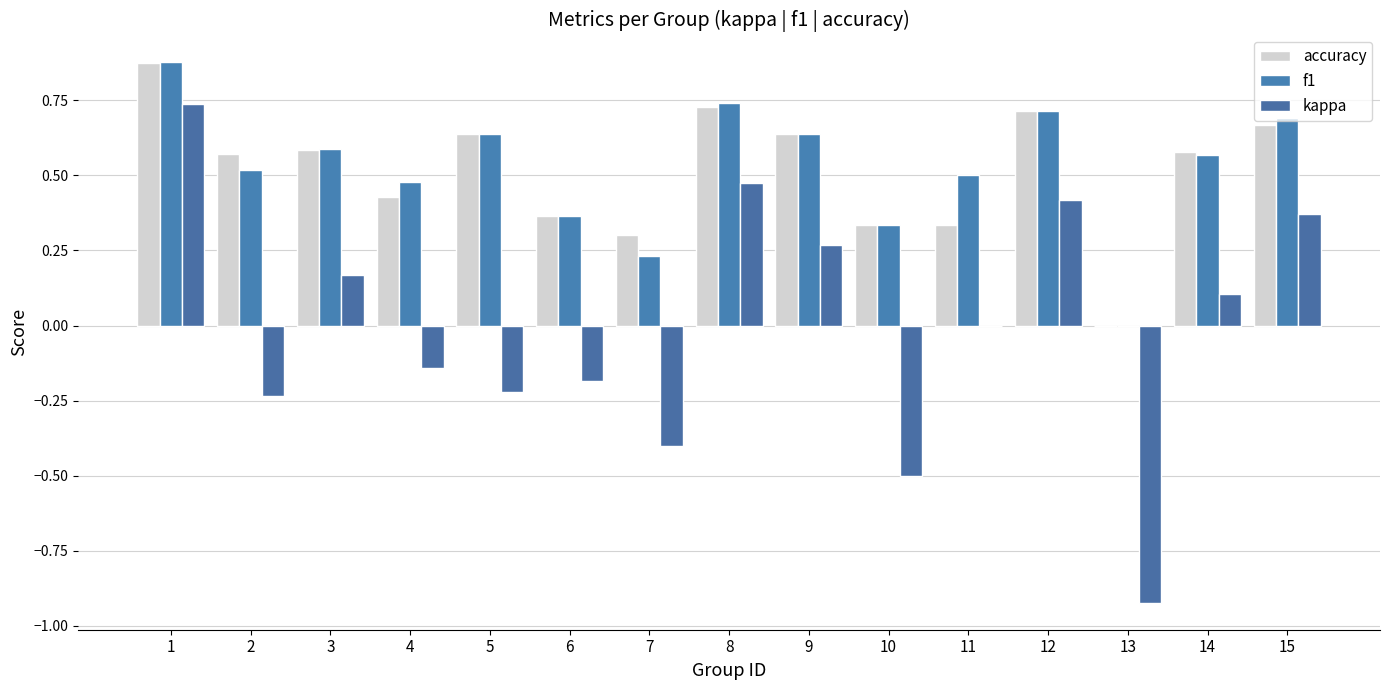

What is the lowest value of the kappa series?

-0.9